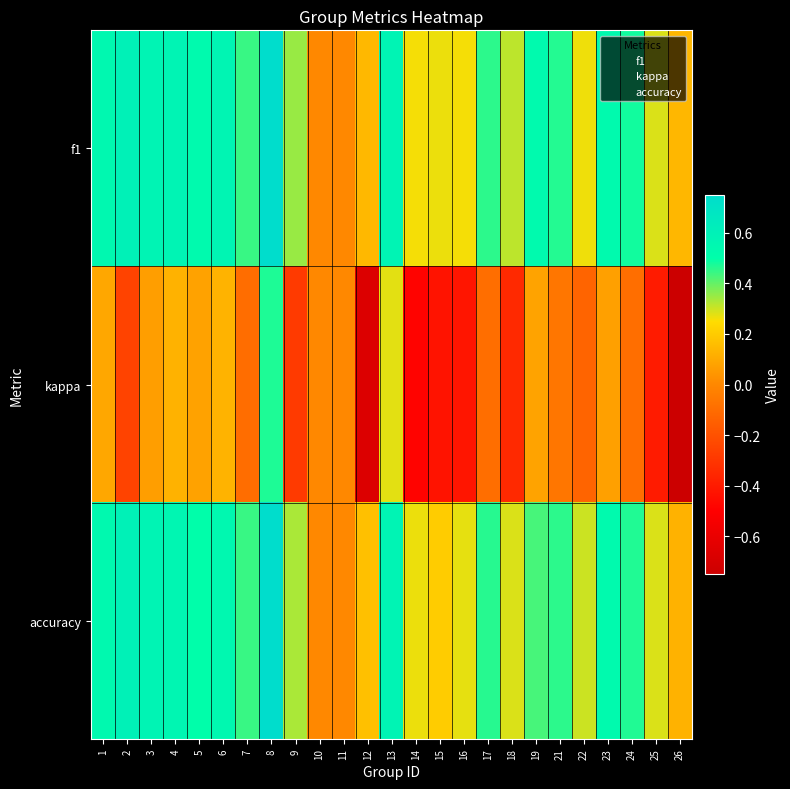

At which category does the chart reach its minimum across all series?

26